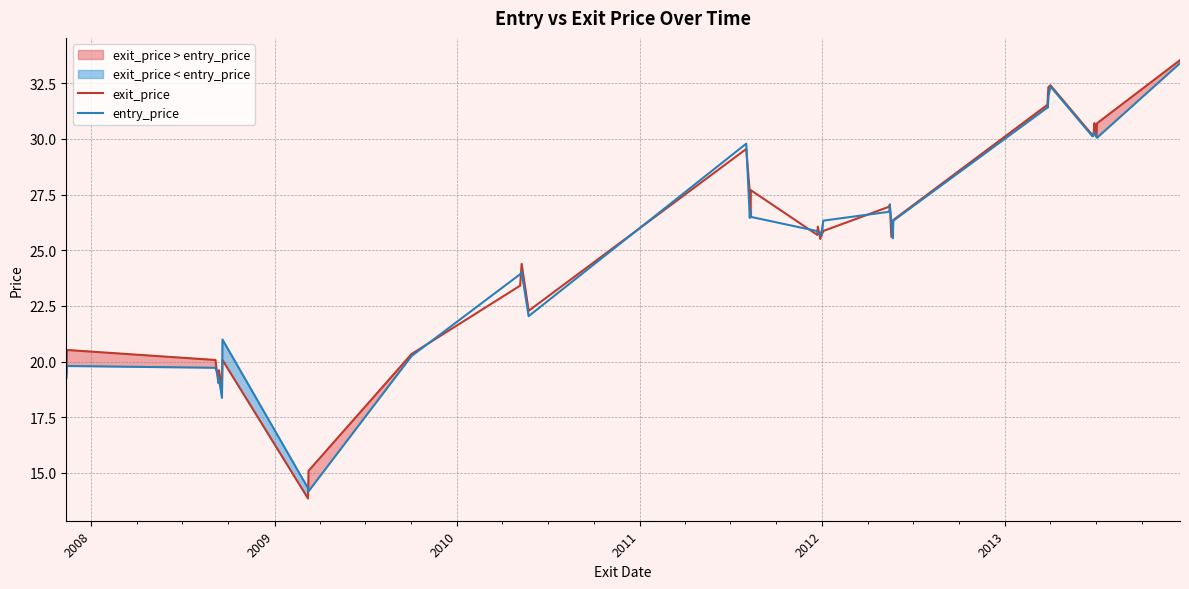

What are all the series names shown in the legend?

exit_price, entry_price